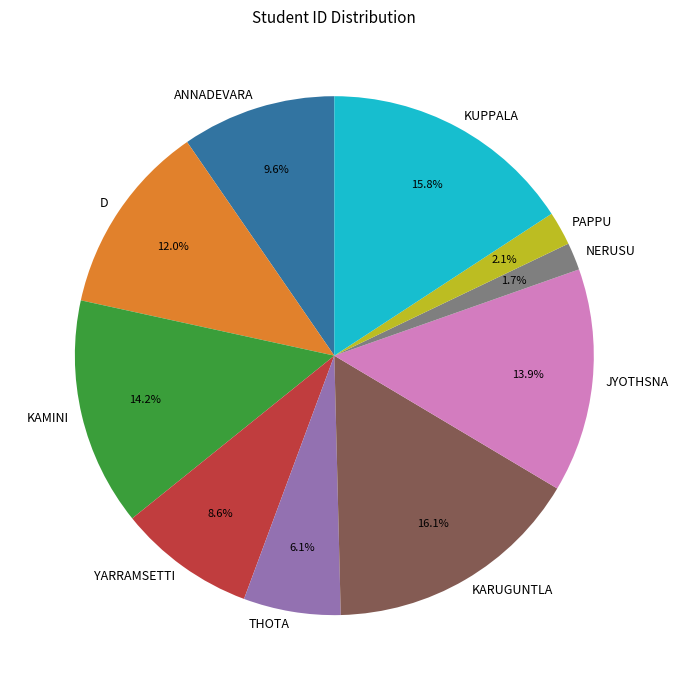

To the nearest percent, what is the difference between the largest and smallest slice percentages?

14%